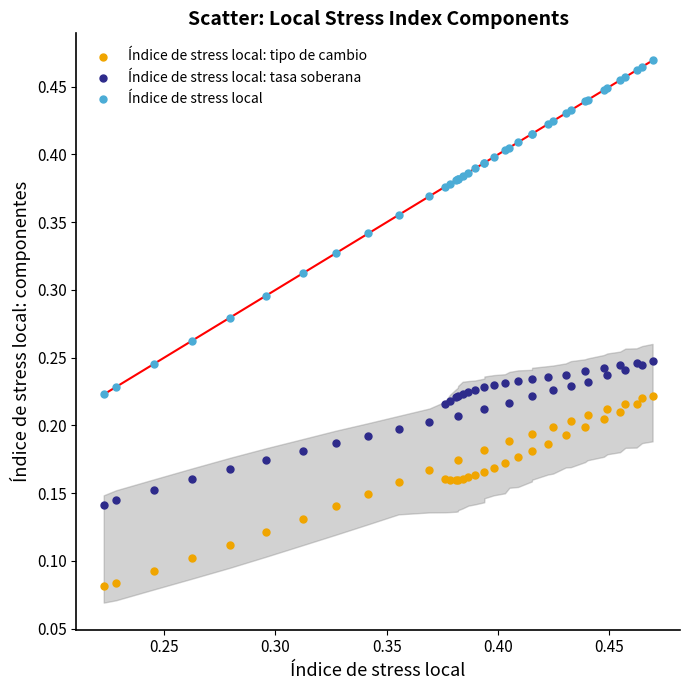

What are all the series names shown in the legend?

Índice de stress local: tipo de cambio, Índice de stress local: tasa soberana, Índice de stress local